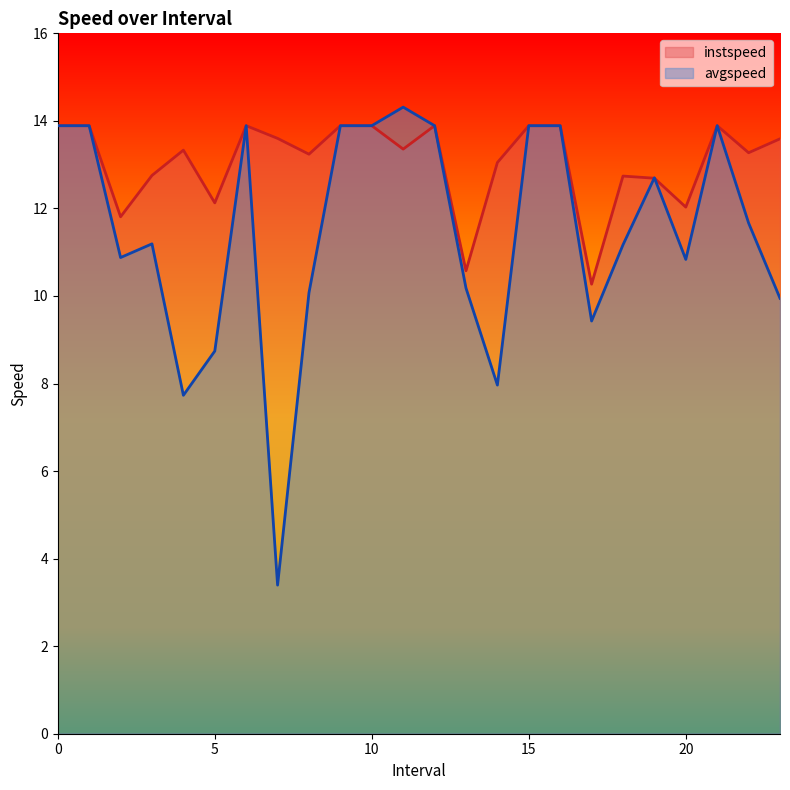

How many lines are shown in the chart?

2